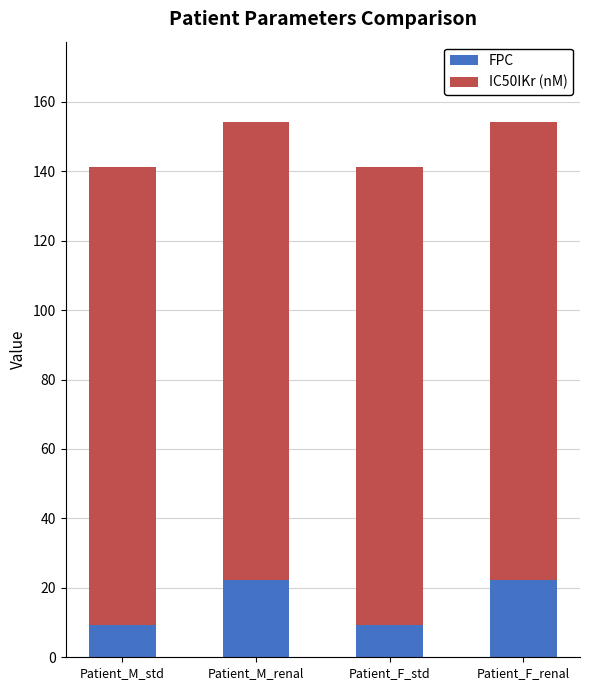

What is the value of the FPC bar at the 3rd from the left?

9.3